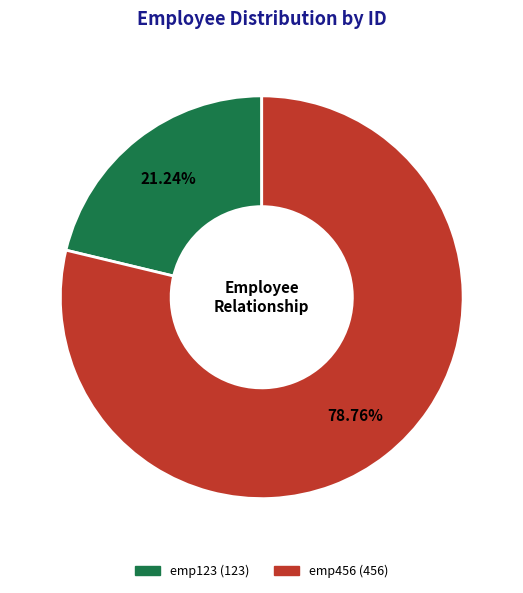

What is the majority slice?

emp456